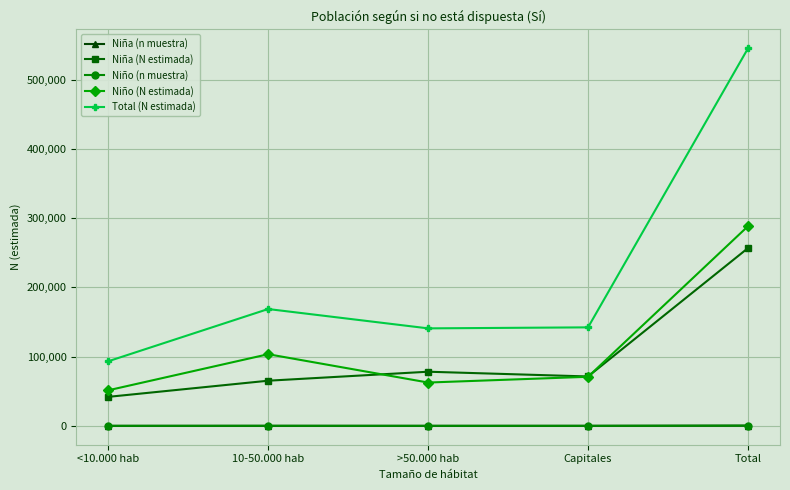

What is the label of the 1st point from the left?

<10.000 hab